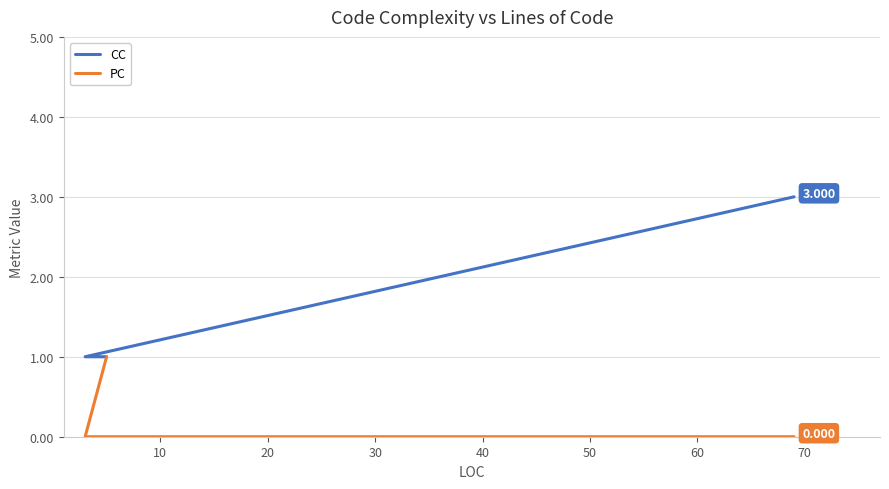

What is the difference between the maximum and second lowest values in the CC series?

2